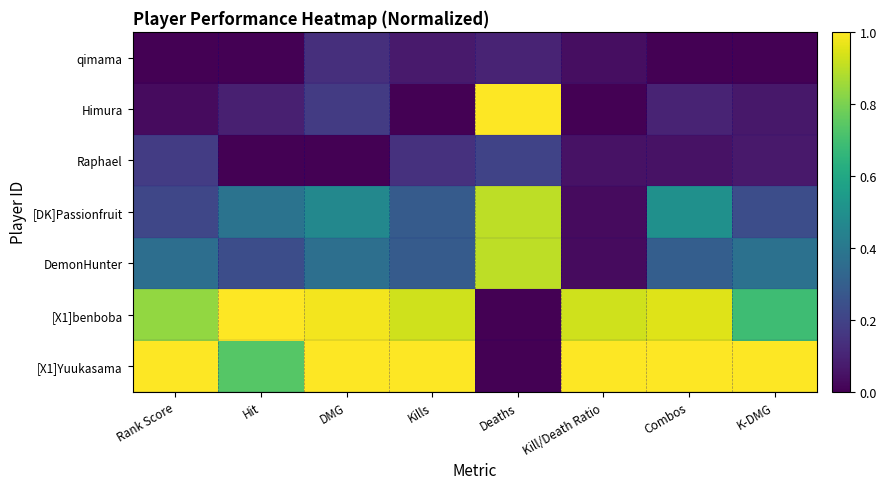

What is the total value across all series at Deaths?

3.1